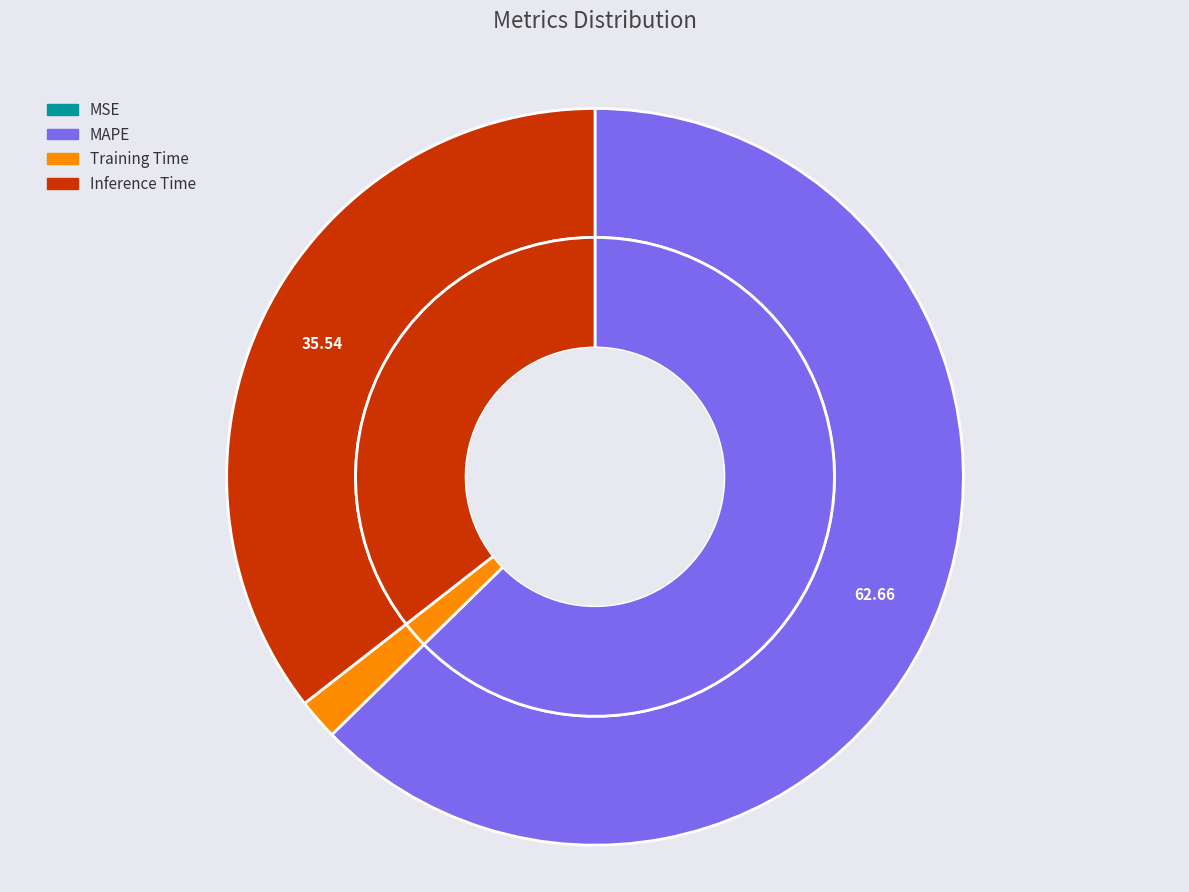

Which category has the biggest portion of the pie?

MAPE